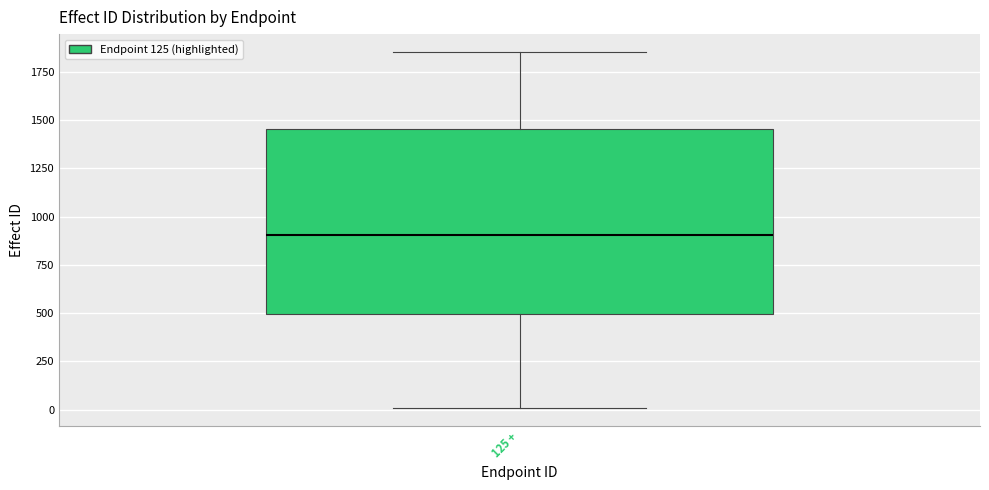

Read this box plot against the y-axis: the position of the median line, the range covered by the box, and the ends of both whiskers. The values are not printed on the chart, so give them approximately, as read against the axis.

median 900, box 500 to 1450, whiskers 0 to 1850